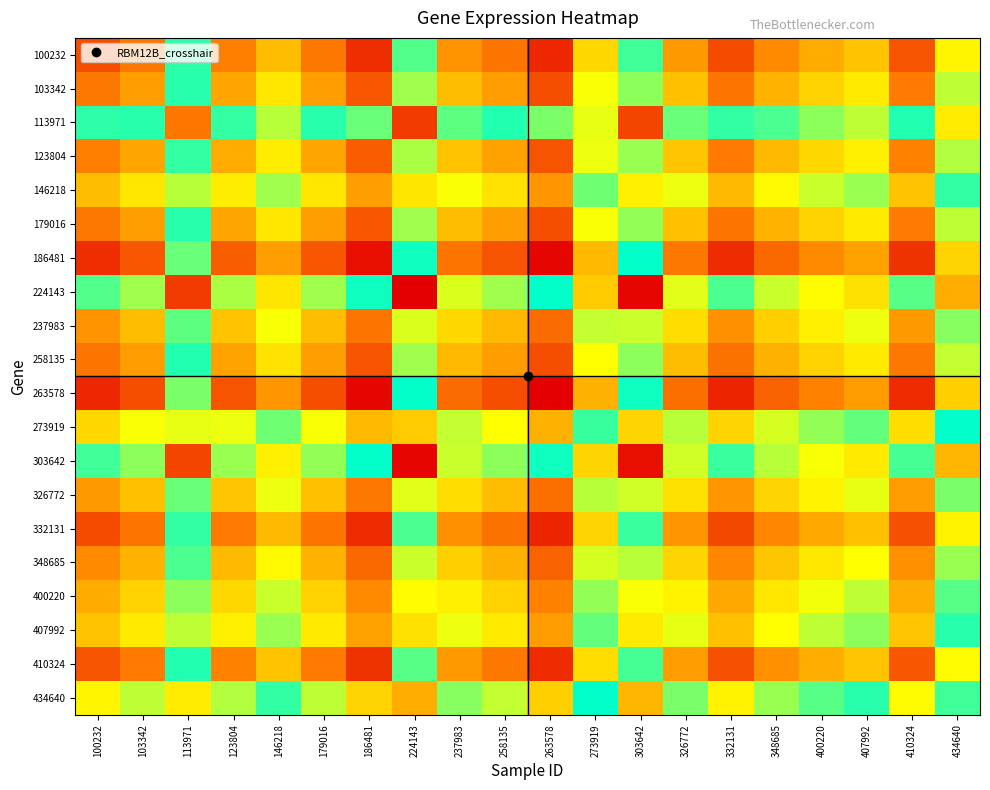

Reading left to right, transcribe all the data shown in this chart.

100232: 100232=36.6	103342=41.6	113971=71.1	123804=42.3	146218=50.3	179016=41.6	186481=32.7	224143=78.5	237983=45.1	258135=41.3	263578=31.8	273919=53.5	303642=77.5	326772=45.6	332131=36.2	348685=43.9	400220=47.8	407992=50.8	410324=37.2	434640=57.1
103342: 100232=41.6	103342=46.6	113971=76.0	123804=47.3	146218=55.2	179016=46.6	186481=37.7	224143=83.5	237983=50.0	258135=46.3	263578=36.7	273919=58.4	303642=82.4	326772=50.6	332131=41.2	348685=48.9	400220=52.8	407992=55.8	410324=42.2	434640=62.1
113971: 100232=71.1	103342=76.0	113971=105.5	123804=76.7	146218=84.7	179016=76.1	186481=67.2	224143=113.0	237983=79.5	258135=75.7	263578=66.2	273919=87.9	303642=111.9	326772=80.0	332131=70.7	348685=78.4	400220=82.3	407992=85.2	410324=71.6	434640=91.5
123804: 100232=42.3	103342=47.3	113971=76.7	123804=48.0	146218=55.9	179016=47.3	186481=38.4	224143=84.2	237983=50.7	258135=47.0	263578=37.4	273919=59.1	303642=83.2	326772=51.3	332131=41.9	348685=49.6	400220=53.5	407992=56.5	410324=42.9	434640=62.8
146218: 100232=50.3	103342=55.2	113971=84.7	123804=55.9	146218=63.9	179016=55.2	186481=46.4	224143=92.2	237983=58.7	258135=54.9	263578=45.4	273919=67.1	303642=91.1	326772=59.2	332131=49.9	348685=57.6	400220=61.5	407992=64.4	410324=50.8	434640=70.7
179016: 100232=41.6	103342=46.6	113971=76.1	123804=47.3	146218=55.2	179016=46.6	186481=37.7	224143=83.5	237983=50.0	258135=46.3	263578=36.8	273919=58.5	303642=82.5	326772=50.6	332131=41.2	348685=48.9	400220=52.8	407992=55.8	410324=42.2	434640=62.1
186481: 100232=32.7	103342=37.7	113971=67.2	123804=38.4	146218=46.4	179016=37.7	186481=28.9	224143=74.7	237983=41.2	258135=37.4	263578=27.9	273919=49.6	303642=73.6	326772=41.7	332131=32.4	348685=40.1	400220=44.0	407992=46.9	410324=33.3	434640=53.2
224143: 100232=78.5	103342=83.5	113971=113.0	123804=84.2	146218=92.2	179016=83.5	186481=74.7	224143=120.4	237983=87.0	258135=83.2	263578=73.7	273919=95.4	303642=119.4	326772=87.5	332131=78.2	348685=85.8	400220=89.8	407992=92.7	410324=79.1	434640=99.0
237983: 100232=45.1	103342=50.0	113971=79.5	123804=50.7	146218=58.7	179016=50.0	186481=41.2	224143=87.0	237983=53.5	258135=49.7	263578=40.2	273919=61.9	303642=85.9	326772=54.0	332131=44.7	348685=52.4	400220=56.3	407992=59.2	410324=45.6	434640=65.5
258135: 100232=41.3	103342=46.3	113971=75.7	123804=47.0	146218=54.9	179016=46.3	186481=37.4	224143=83.2	237983=49.7	258135=46.0	263578=36.5	273919=58.1	303642=82.2	326772=50.3	332131=40.9	348685=48.6	400220=52.5	407992=55.5	410324=41.9	434640=61.8
263578: 100232=31.8	103342=36.7	113971=66.2	123804=37.4	146218=45.4	179016=36.8	186481=27.9	224143=73.7	237983=40.2	258135=36.5	263578=26.9	273919=48.6	303642=72.6	326772=40.8	332131=31.4	348685=39.1	400220=43.0	407992=45.9	410324=32.3	434640=52.2
273919: 100232=53.5	103342=58.4	113971=87.9	123804=59.1	146218=67.1	179016=58.5	186481=49.6	224143=95.4	237983=61.9	258135=58.1	263578=48.6	273919=70.3	303642=94.3	326772=62.4	332131=53.1	348685=60.8	400220=64.7	407992=67.6	410324=54.0	434640=73.9
303642: 100232=77.5	103342=82.4	113971=111.9	123804=83.2	146218=91.1	179016=82.5	186481=73.6	224143=119.4	237983=85.9	258135=82.2	263578=72.6	273919=94.3	303642=118.3	326772=86.5	332131=77.1	348685=84.8	400220=88.7	407992=91.6	410324=78.0	434640=97.9
326772: 100232=45.6	103342=50.6	113971=80.0	123804=51.3	146218=59.2	179016=50.6	186481=41.7	224143=87.5	237983=54.0	258135=50.3	263578=40.8	273919=62.4	303642=86.5	326772=54.6	332131=45.2	348685=52.9	400220=56.8	407992=59.8	410324=46.2	434640=66.1
332131: 100232=36.2	103342=41.2	113971=70.7	123804=41.9	146218=49.9	179016=41.2	186481=32.4	224143=78.2	237983=44.7	258135=40.9	263578=31.4	273919=53.1	303642=77.1	326772=45.2	332131=35.9	348685=43.6	400220=47.5	407992=50.4	410324=36.8	434640=56.7
348685: 100232=43.9	103342=48.9	113971=78.4	123804=49.6	146218=57.6	179016=48.9	186481=40.1	224143=85.8	237983=52.4	258135=48.6	263578=39.1	273919=60.8	303642=84.8	326772=52.9	332131=43.6	348685=51.3	400220=55.2	407992=58.1	410324=44.5	434640=64.4
400220: 100232=47.8	103342=52.8	113971=82.3	123804=53.5	146218=61.5	179016=52.8	186481=44.0	224143=89.8	237983=56.3	258135=52.5	263578=43.0	273919=64.7	303642=88.7	326772=56.8	332131=47.5	348685=55.2	400220=59.1	407992=62.0	410324=48.4	434640=68.3
407992: 100232=50.8	103342=55.8	113971=85.2	123804=56.5	146218=64.4	179016=55.8	186481=46.9	224143=92.7	237983=59.2	258135=55.5	263578=45.9	273919=67.6	303642=91.6	326772=59.8	332131=50.4	348685=58.1	400220=62.0	407992=65.0	410324=51.4	434640=71.3
410324: 100232=37.2	103342=42.2	113971=71.6	123804=42.9	146218=50.8	179016=42.2	186481=33.3	224143=79.1	237983=45.6	258135=41.9	263578=32.3	273919=54.0	303642=78.0	326772=46.2	332131=36.8	348685=44.5	400220=48.4	407992=51.4	410324=37.8	434640=57.6
434640: 100232=57.1	103342=62.1	113971=91.5	123804=62.8	146218=70.7	179016=62.1	186481=53.2	224143=99.0	237983=65.5	258135=61.8	263578=52.2	273919=73.9	303642=97.9	326772=66.1	332131=56.7	348685=64.4	400220=68.3	407992=71.3	410324=57.6	434640=77.5